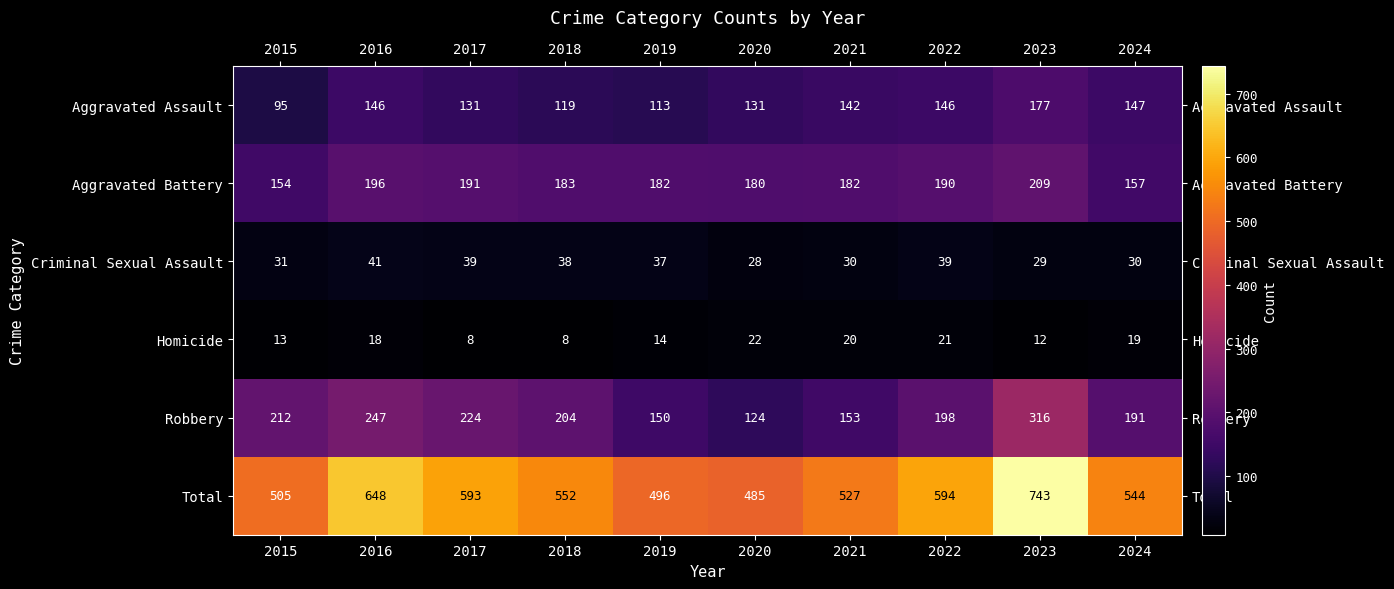

Which series has the largest range (max minus min)?

Total